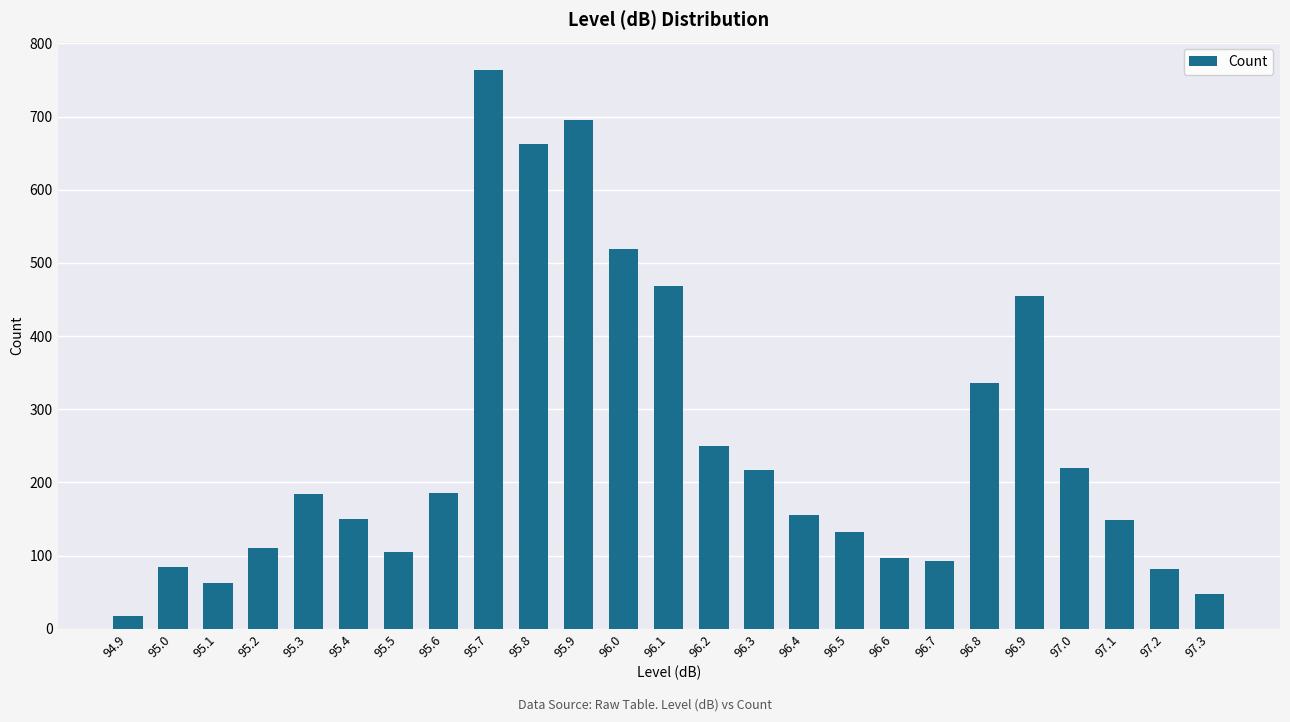

What is the maximum value shown in the chart?

763